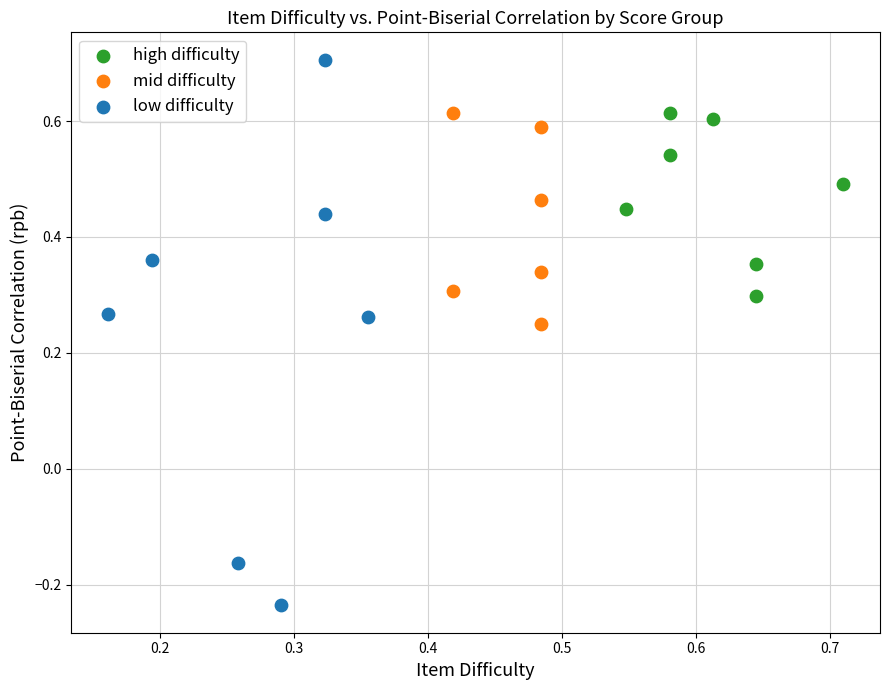

Which series contains the lowest Y value?

low difficulty